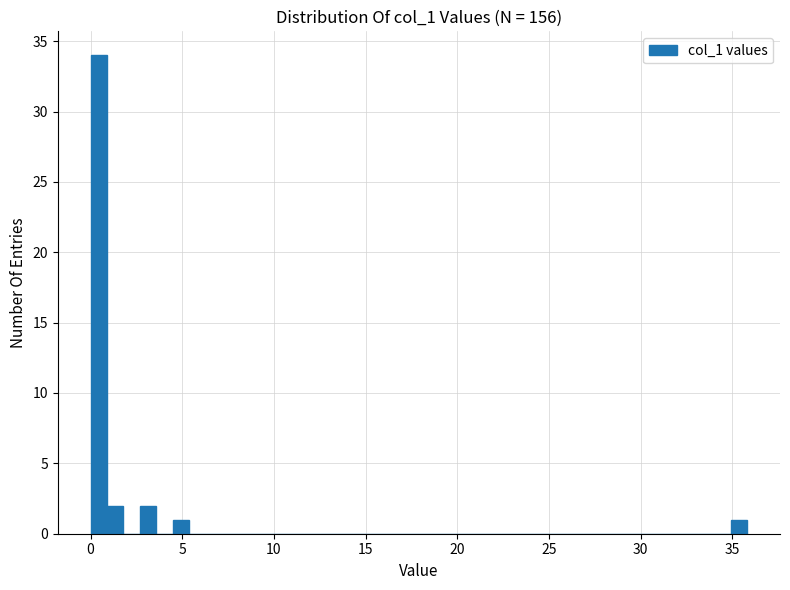

Read against the x-axis, roughly where is the centre of the tallest bar?

0.5